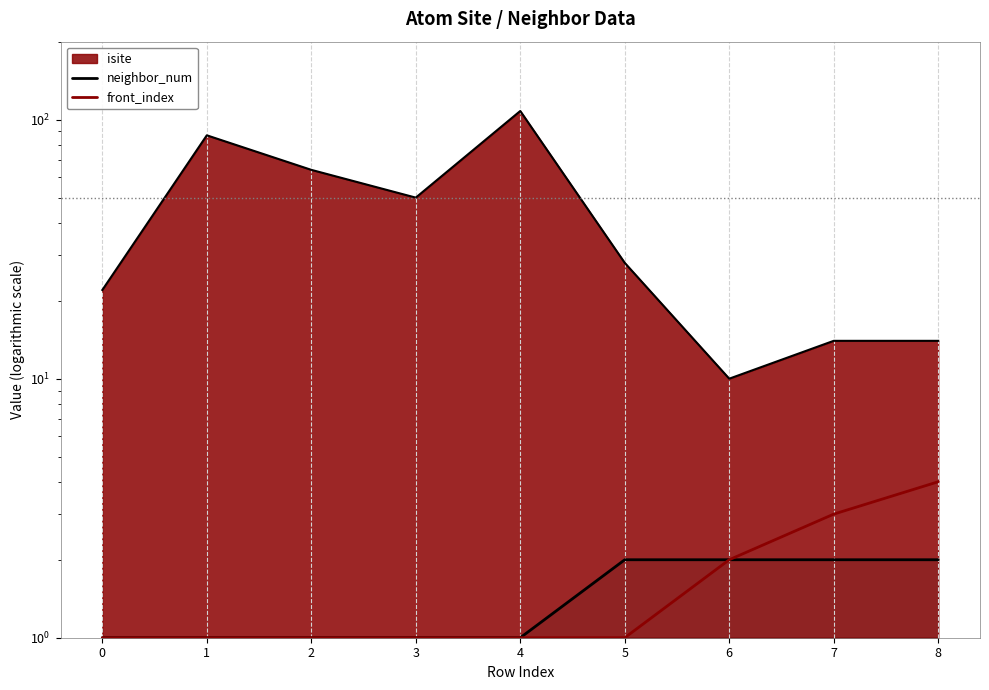

What is the difference between the maximum and second lowest values in the front_index series?

3